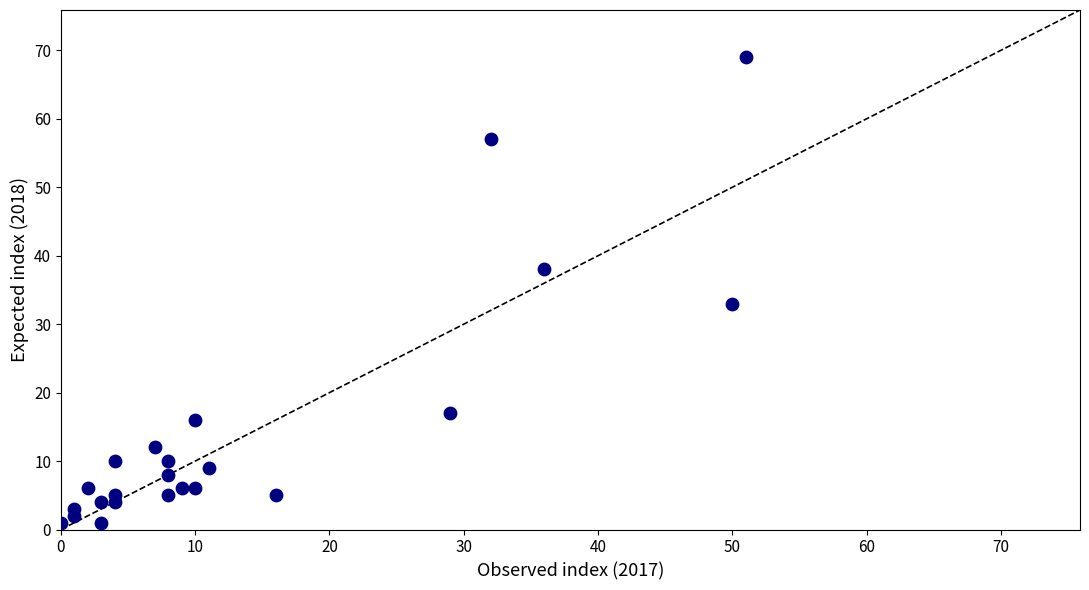

What is the range of Y values (max minus min)?

68